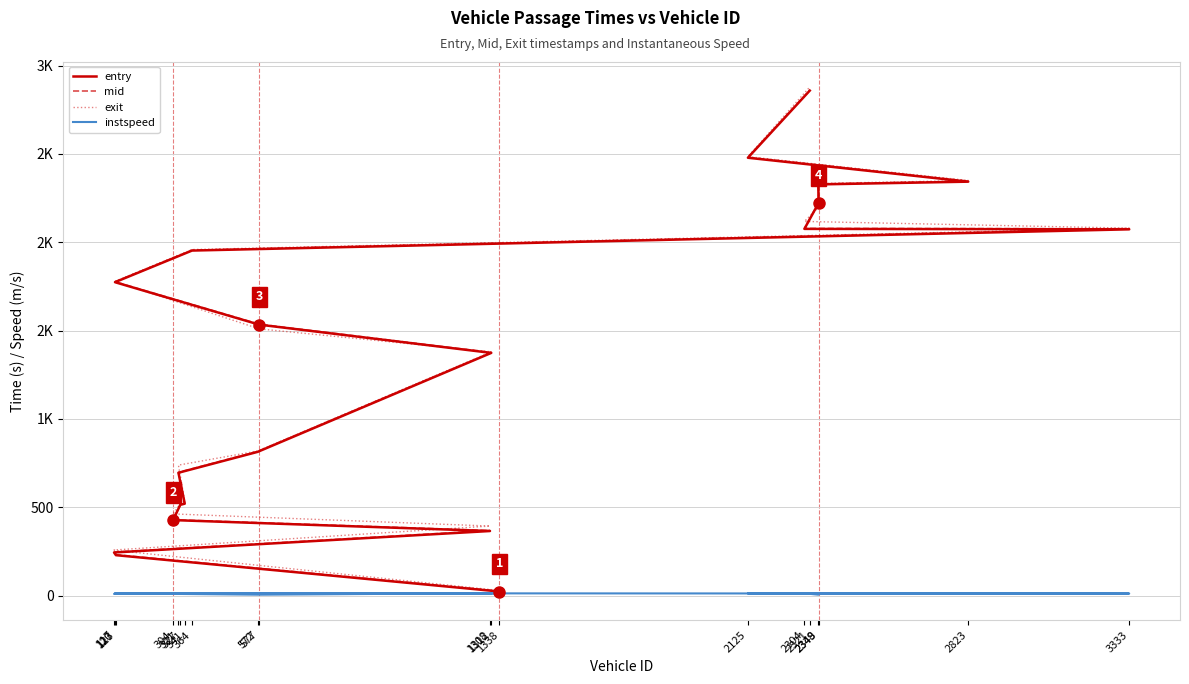

What is the difference between the instspeed values at 2125 and 577?

6.9